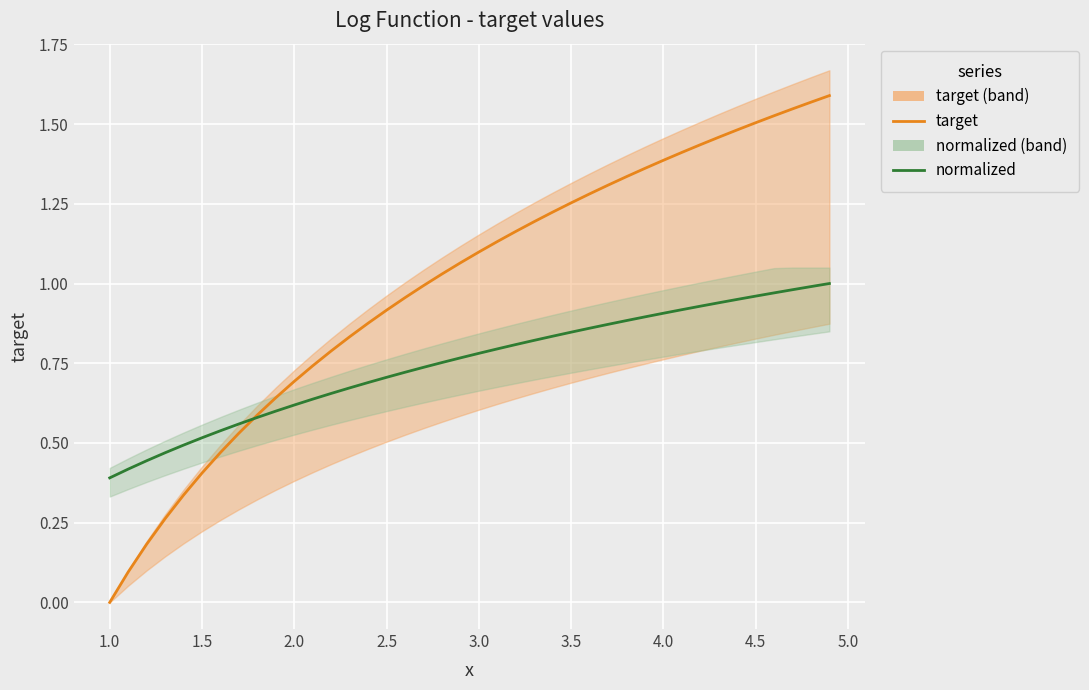

How many lines are shown in the chart?

2